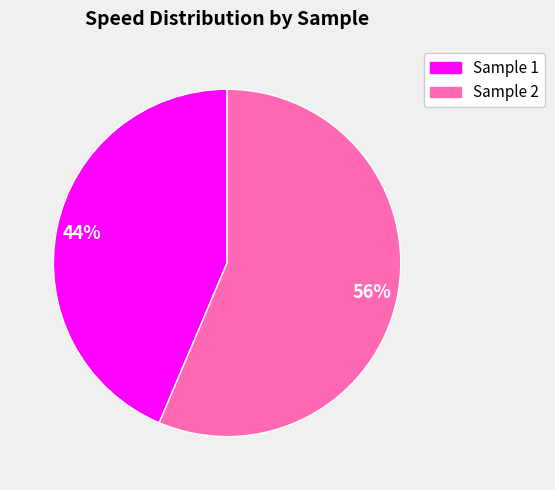

Combined, do Sample 1 and Sample 2 account for over 50%?

Yes